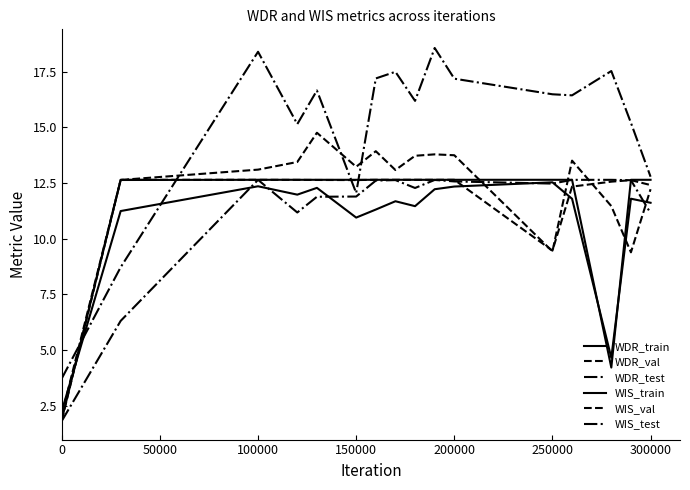

True or false: WDR_train has more than 1 points higher than both neighbors.

True